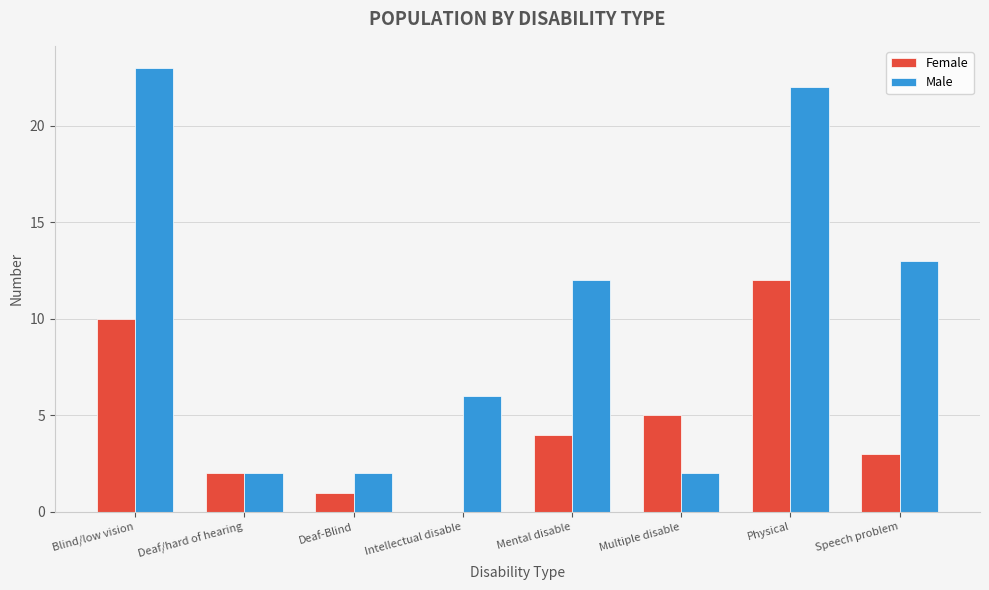

What is the greatest value displayed?

23